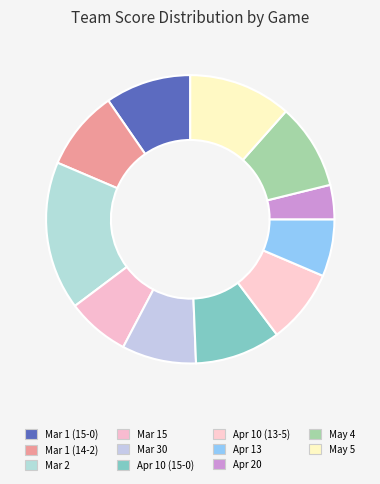

Does Apr 20 represent more than half of the total?

No